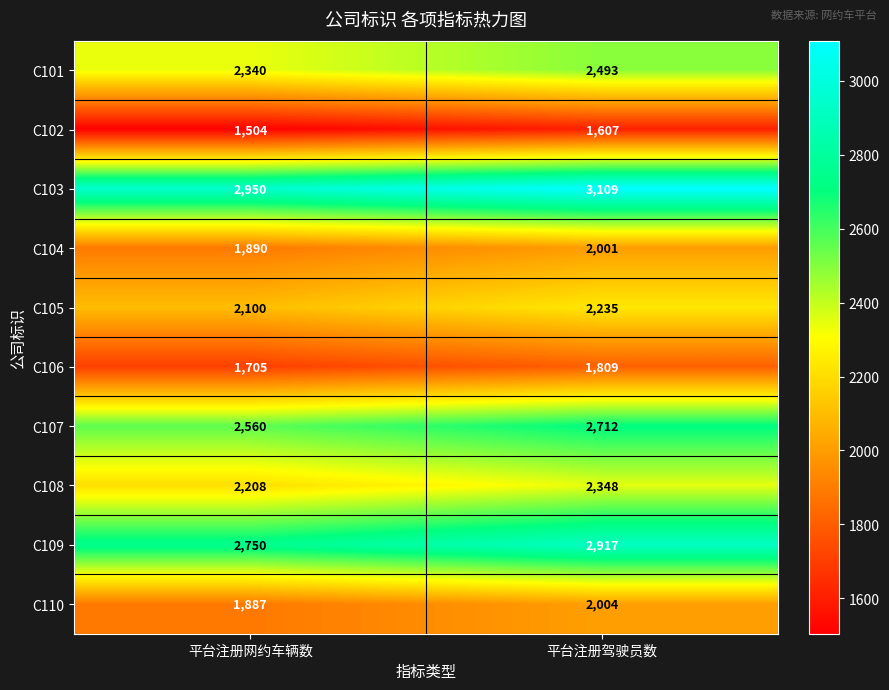

Where is C108 nearest to the value 2278?

平台注册网约车辆数